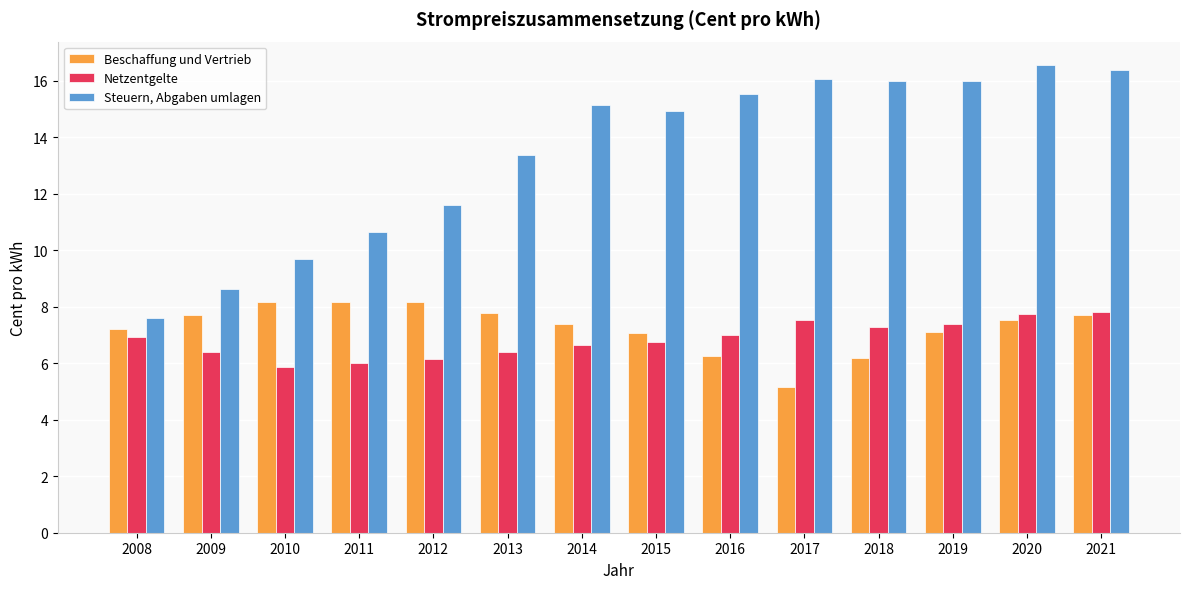

What is the difference between the highest and lowest values at 2013?

7.0